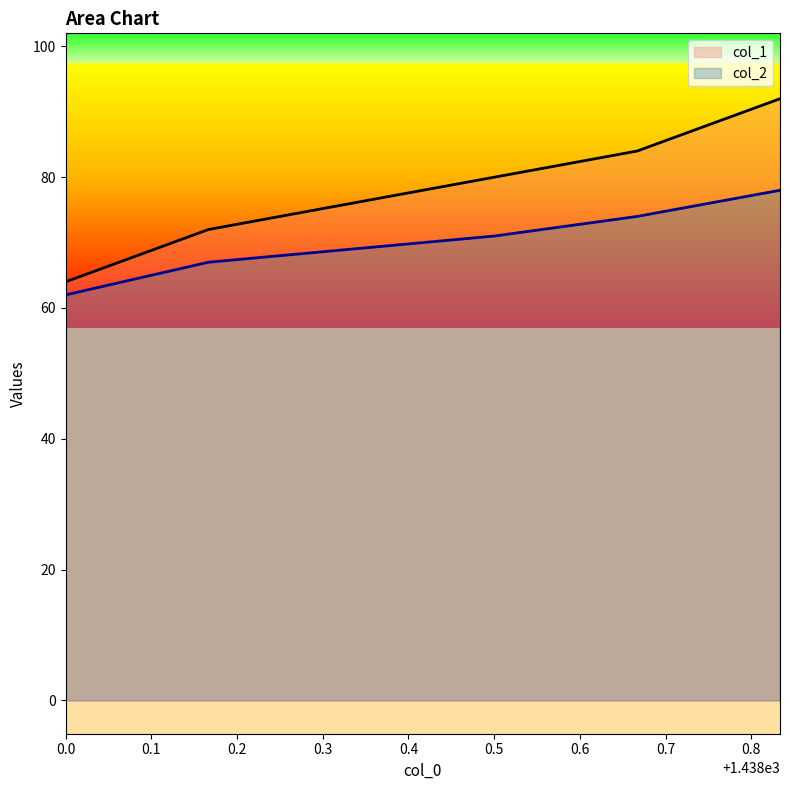

What is the total value across all series at 1438.666667?

158